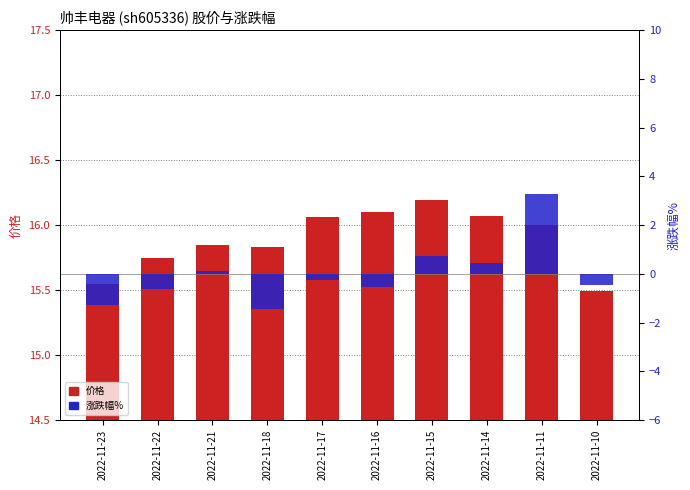

The value of 价格 at 2022-11-21 is 15.8. True or false?

True